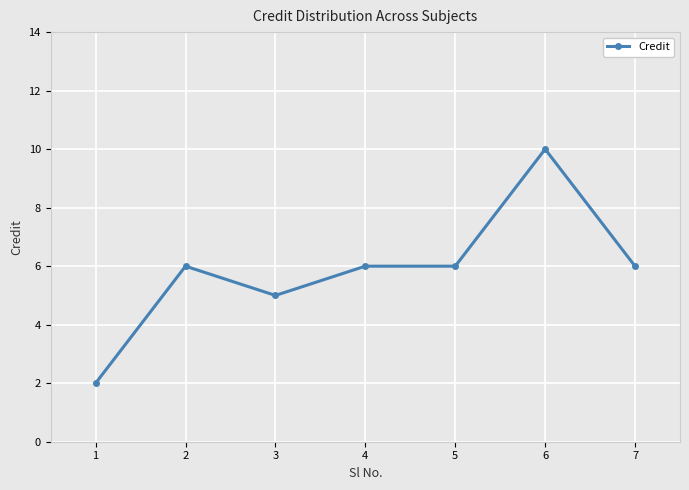

Reading left to right, what are all the values shown in this chart?

1=2	2=6	3=5	4=6	5=6	6=10	7=6